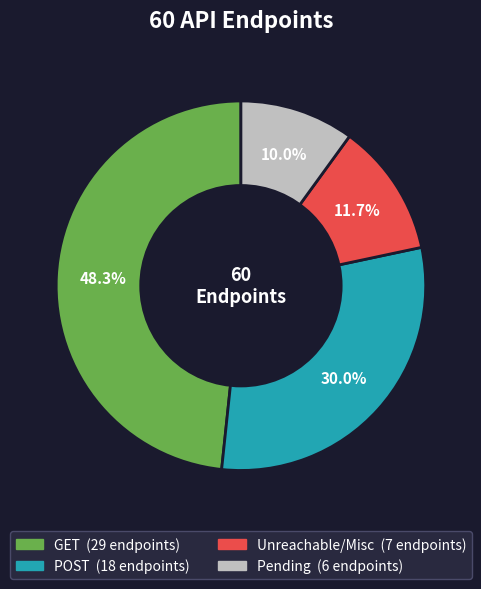

Does any single category account for the majority?

No